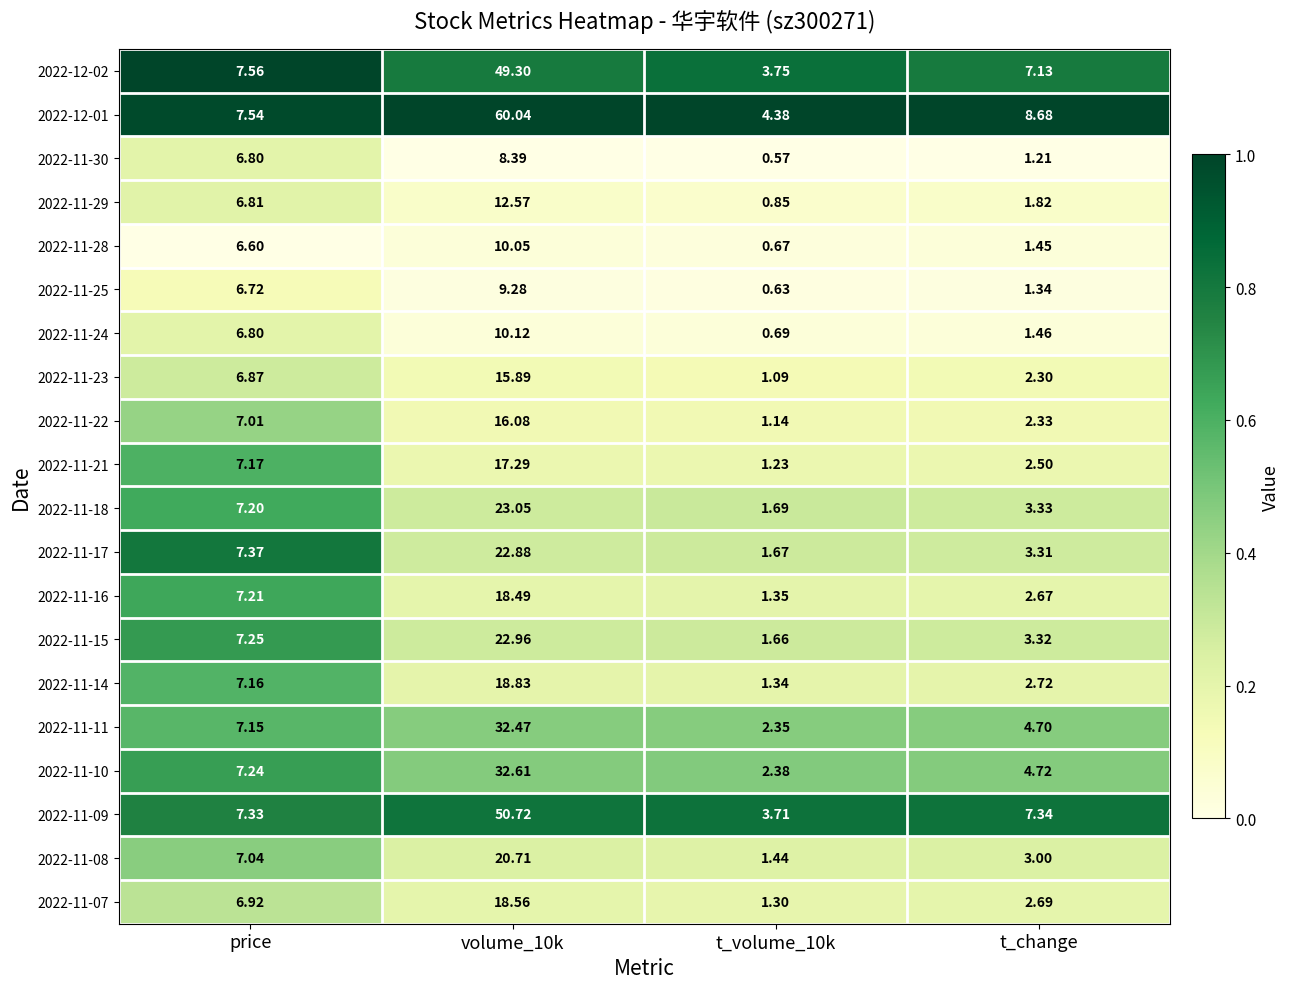

At which label is 2022-11-08 closest to 11?

price